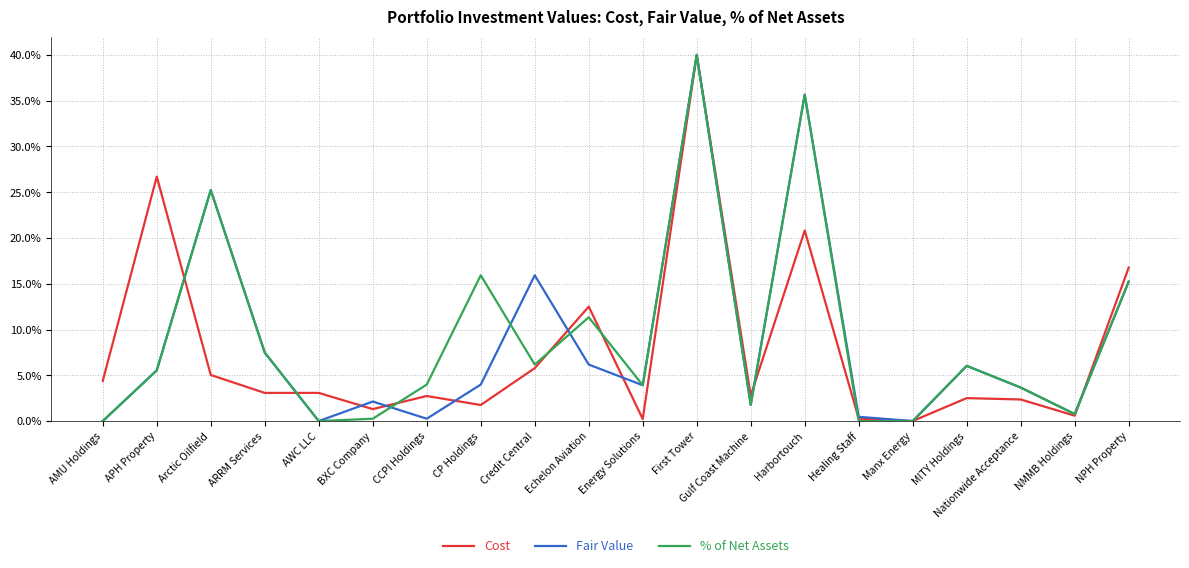

Between APH Property and Healing Staff, which series saw the biggest shift?

Cost